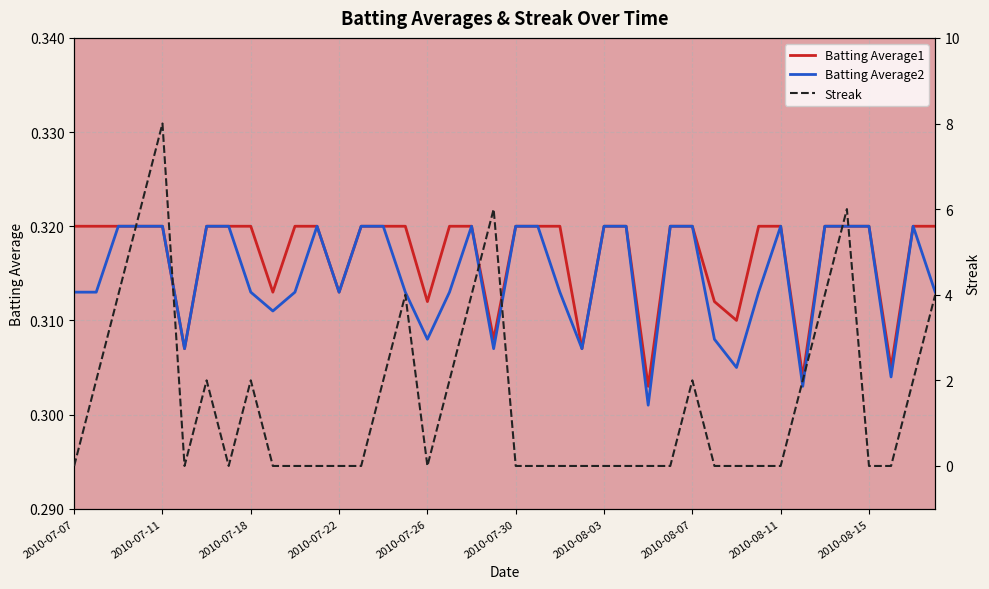

The value of Batting Average1 at 2010-08-03 is 0.1. True or false?

False